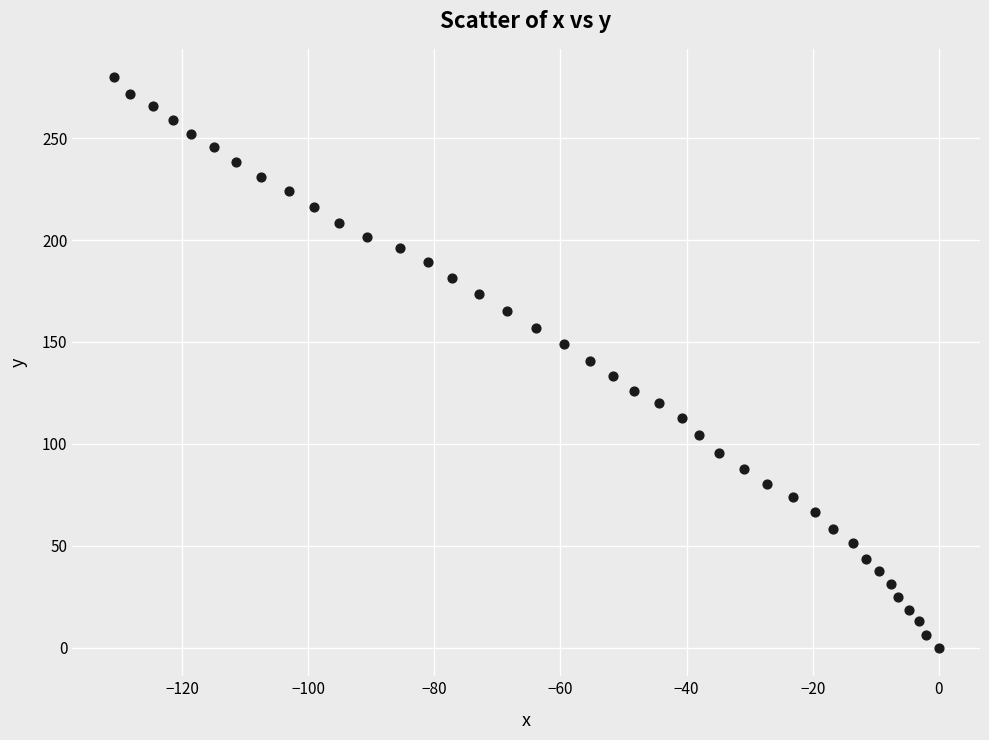

What is the range of Y values (max minus min)?

279.8